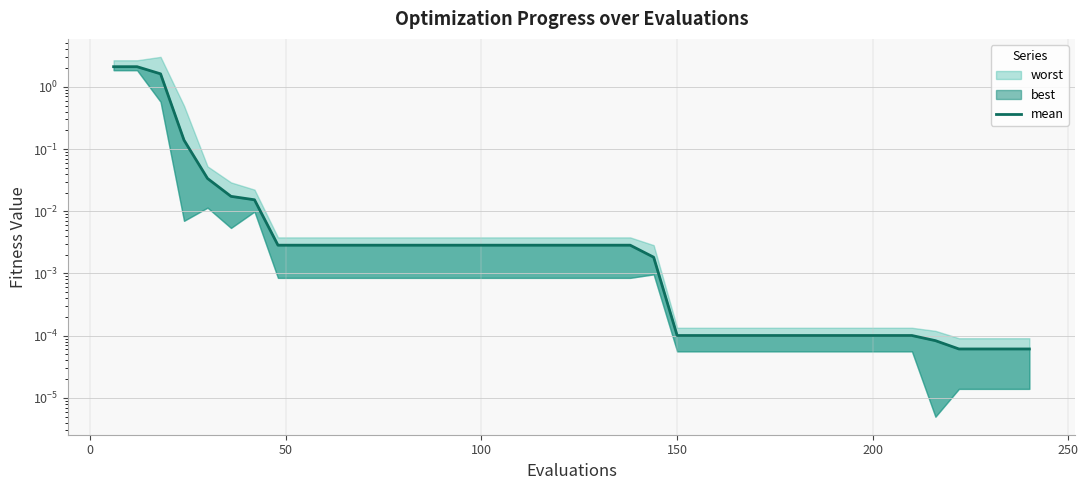

True or false: there are more than 0 points higher than both neighbors.

False